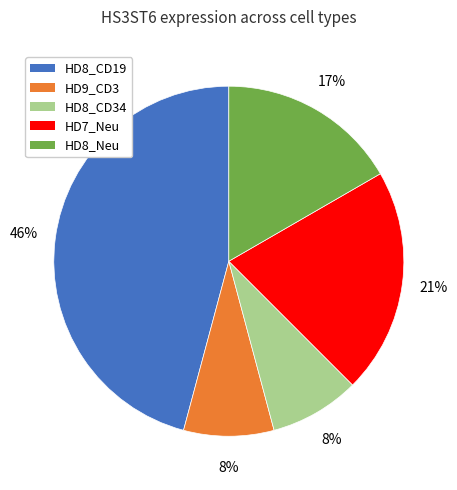

Is there any slice that represents more than half of the pie?

No